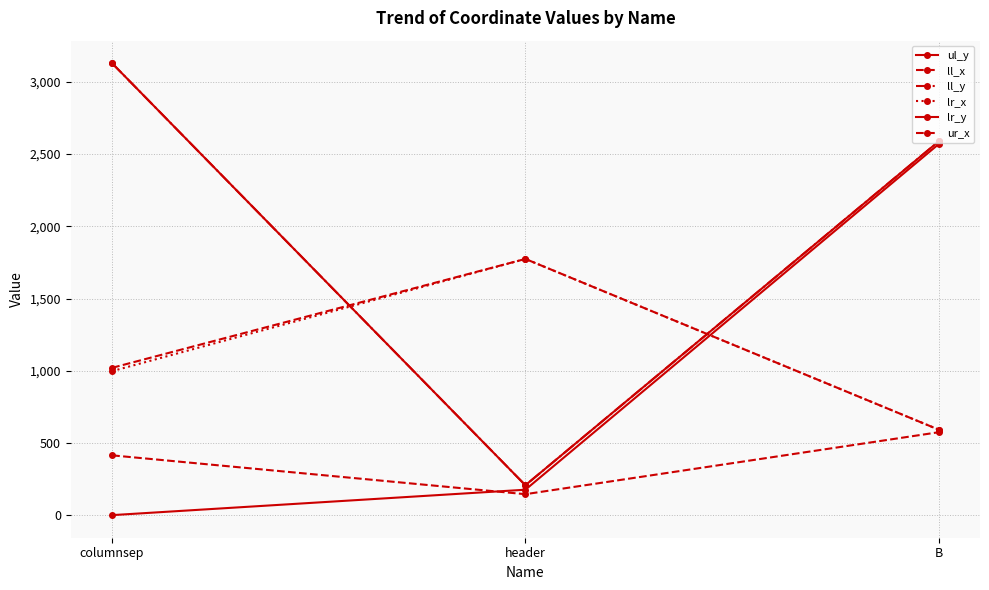

Is this an area chart (filled region under the line)?

No